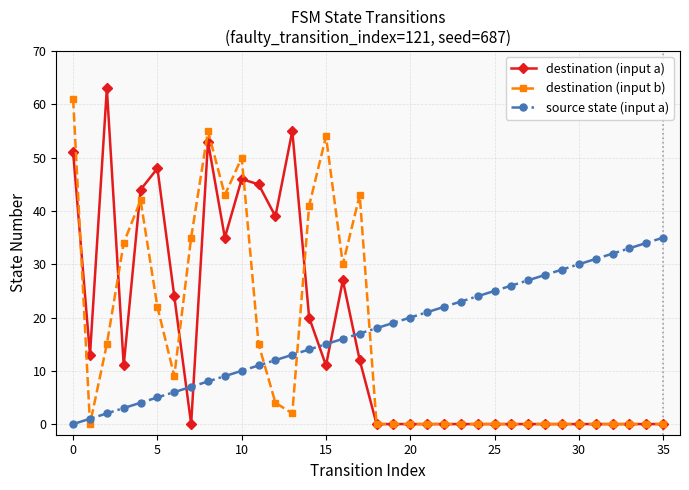

What is the maximum value shown in the chart?

63